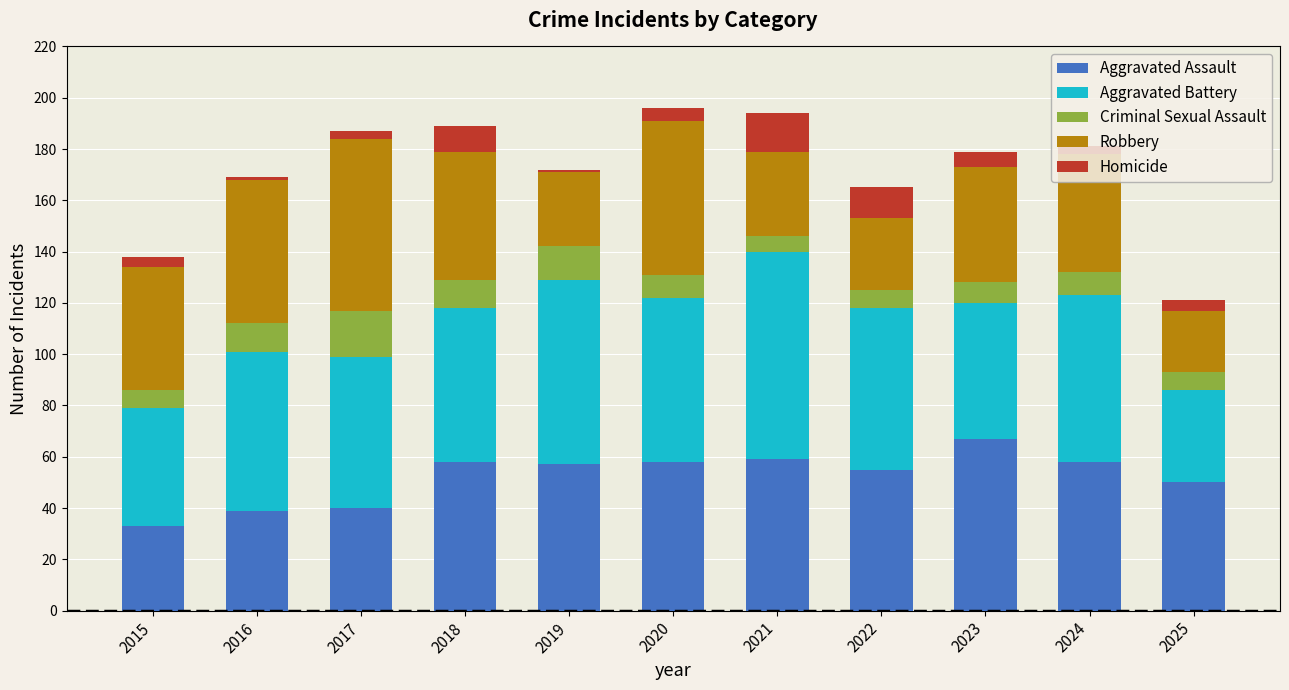

Which category has the lowest value in the Aggravated Assault series?

2015